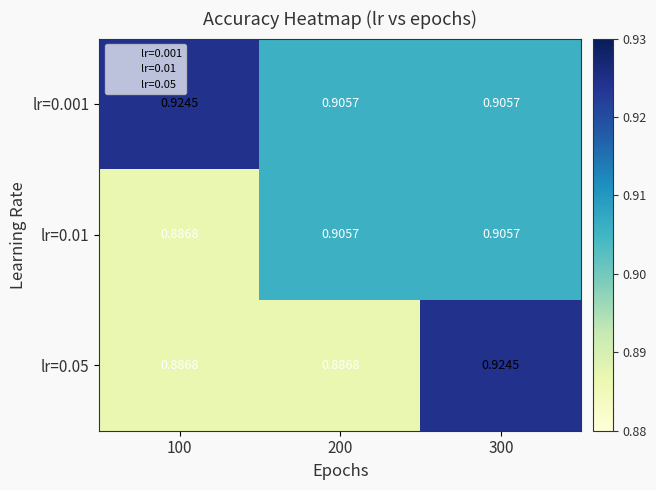

Which series changed the most between 200 and 300?

lr=0.05